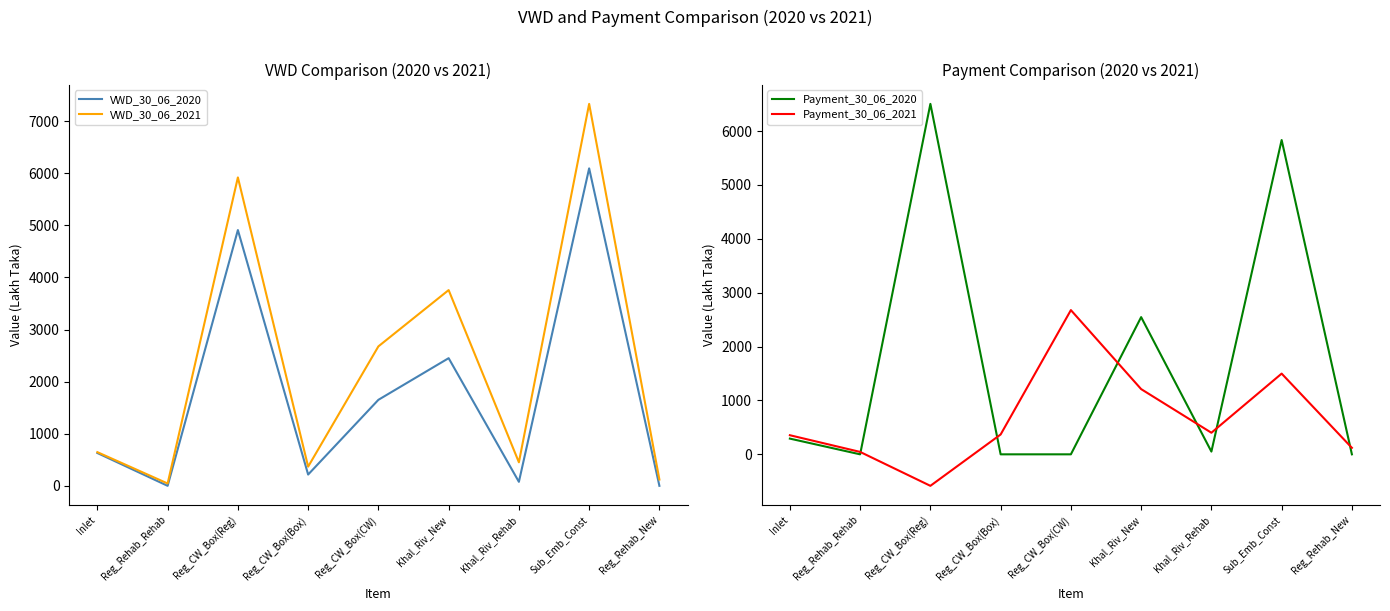

What is the difference between the highest and lowest values at Reg_Rehab_Rehab?

44.8